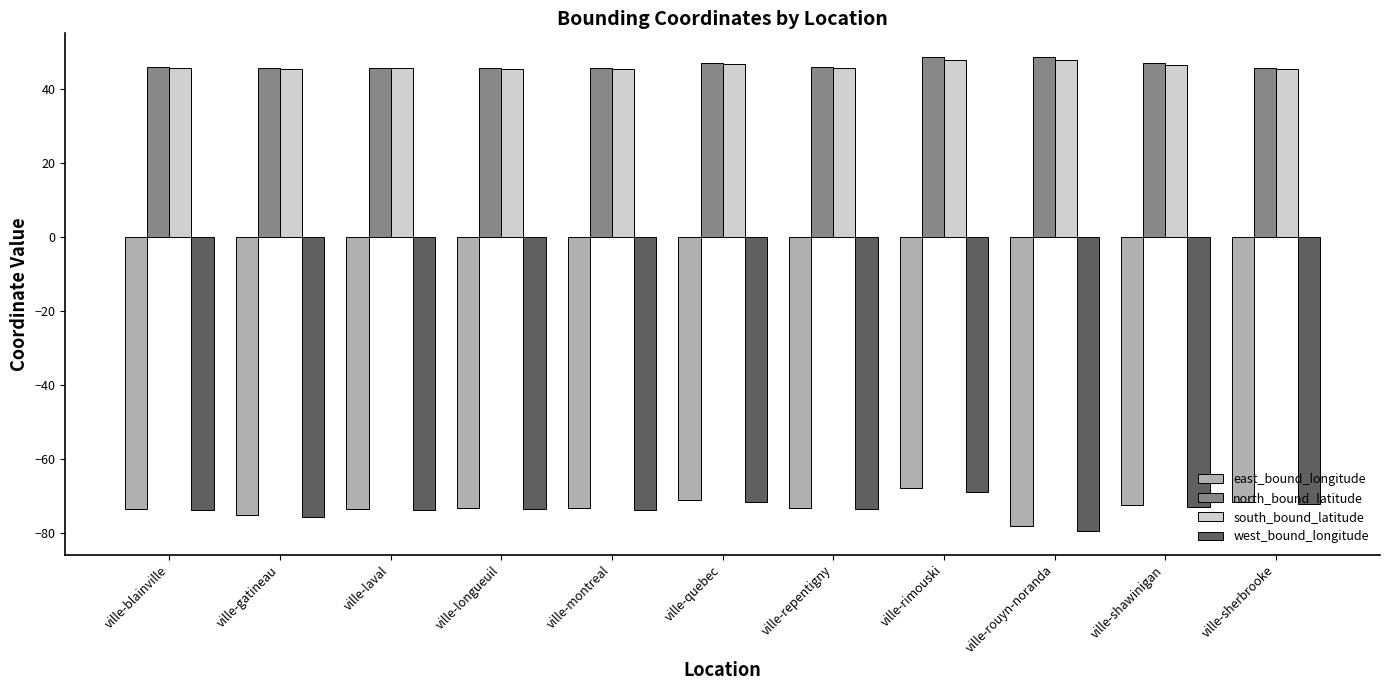

The value of south_bound_latitude at ville-montreal is 45.4. True or false?

True